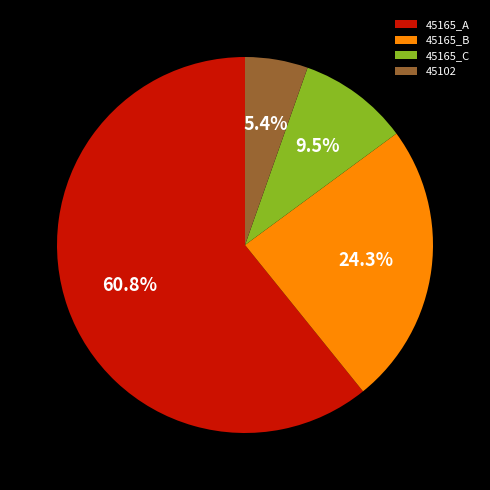

What is the total percentage of 45165_B and 45165_C?

33.8%